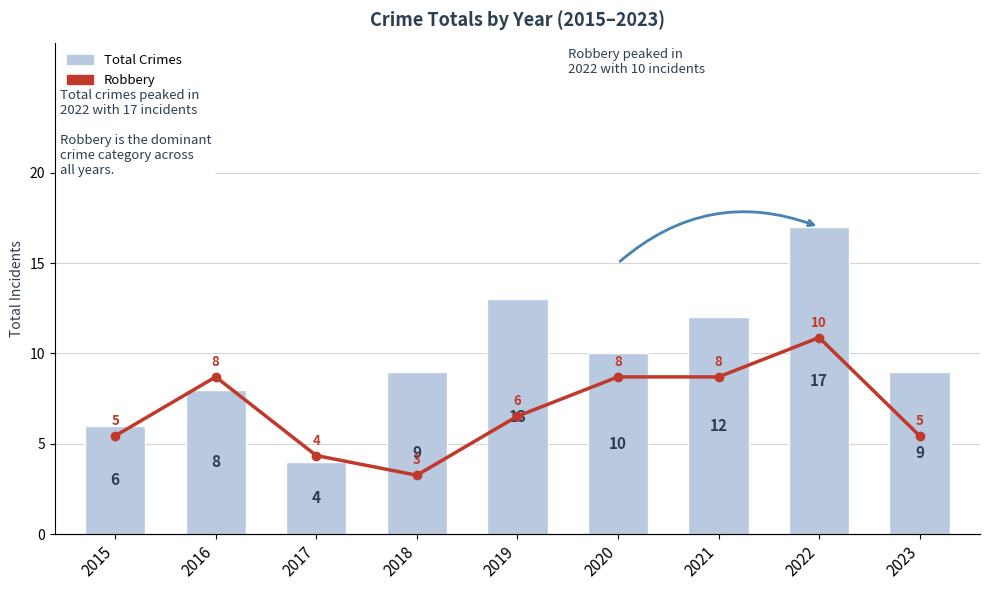

Where is Total nearest to the value 10?

2020